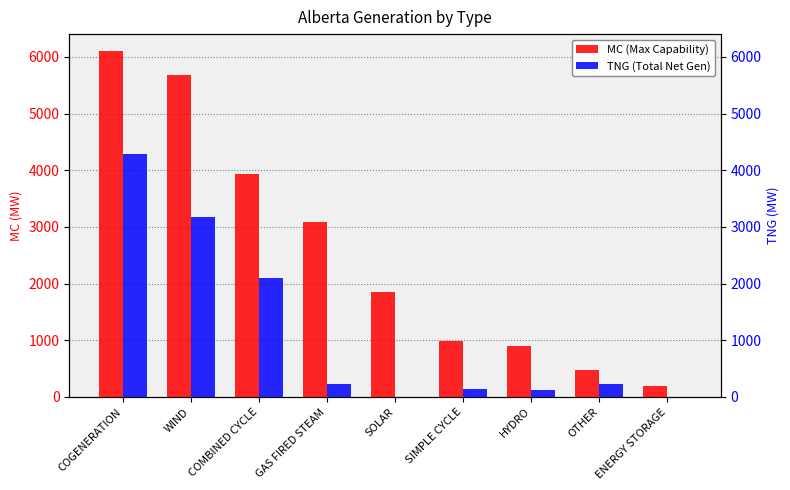

Which series has the largest range (max minus min)?

MC (Max Capability)